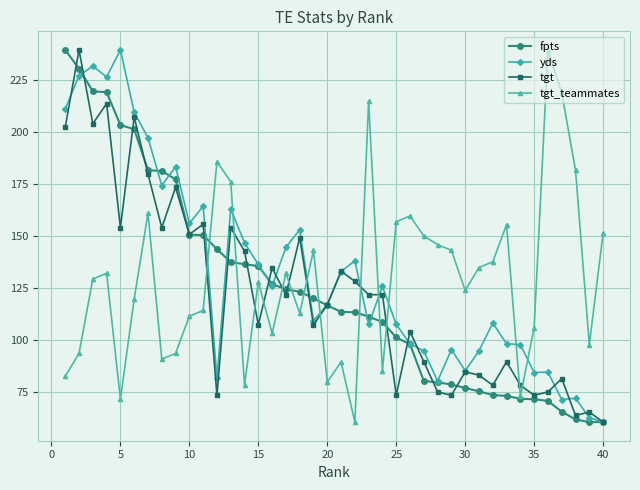

How many categories are shown in the chart?

40